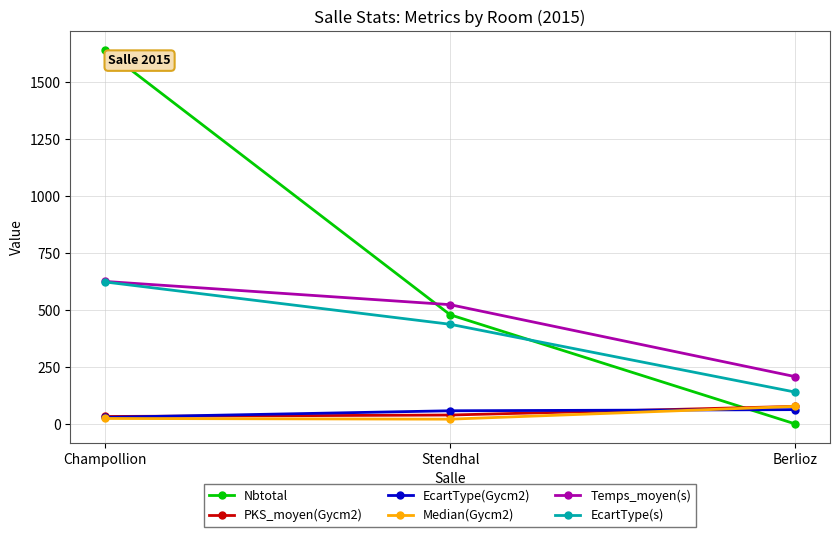

Which series changed the most between Champollion and Stendhal?

Nbtotal